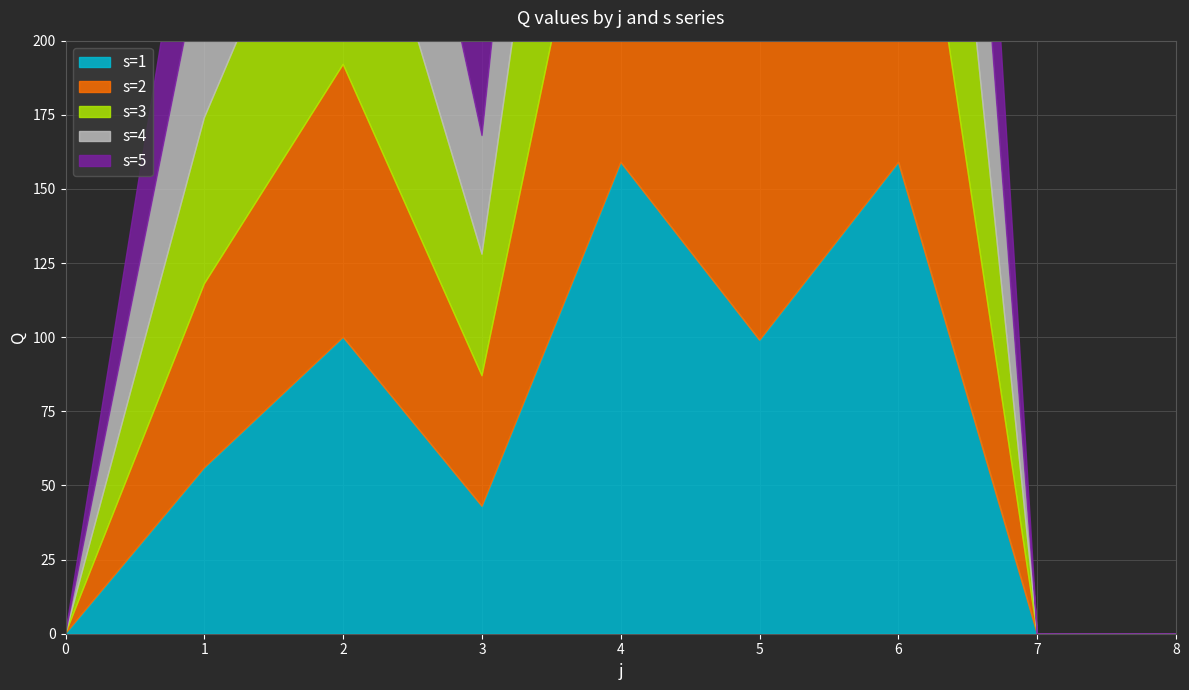

What is the greatest value displayed?

159